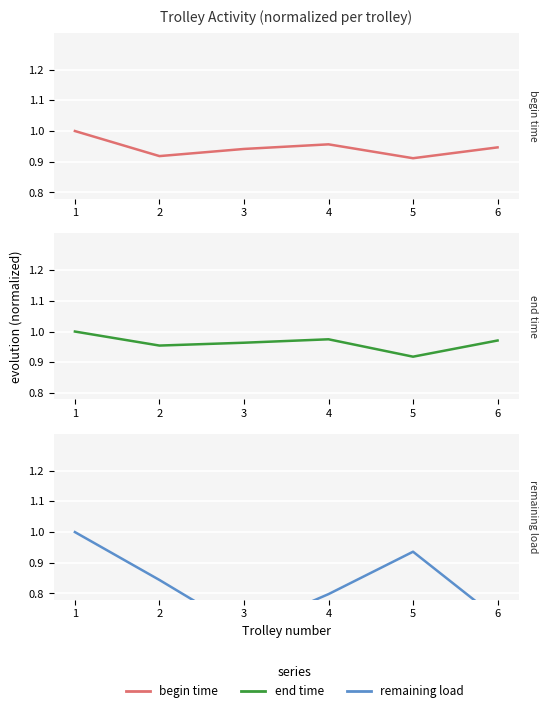

At which category is the sum across all series the highest?

1